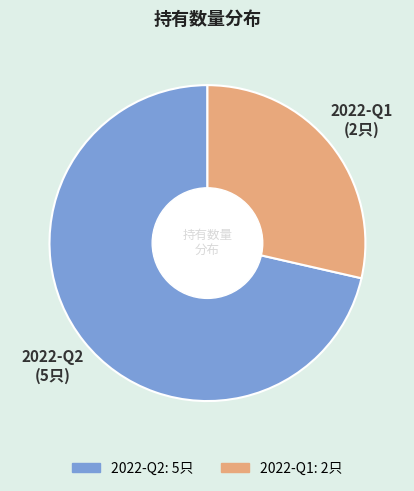

Between 2022-Q1 and 2022-Q2, which is larger?

2022-Q2